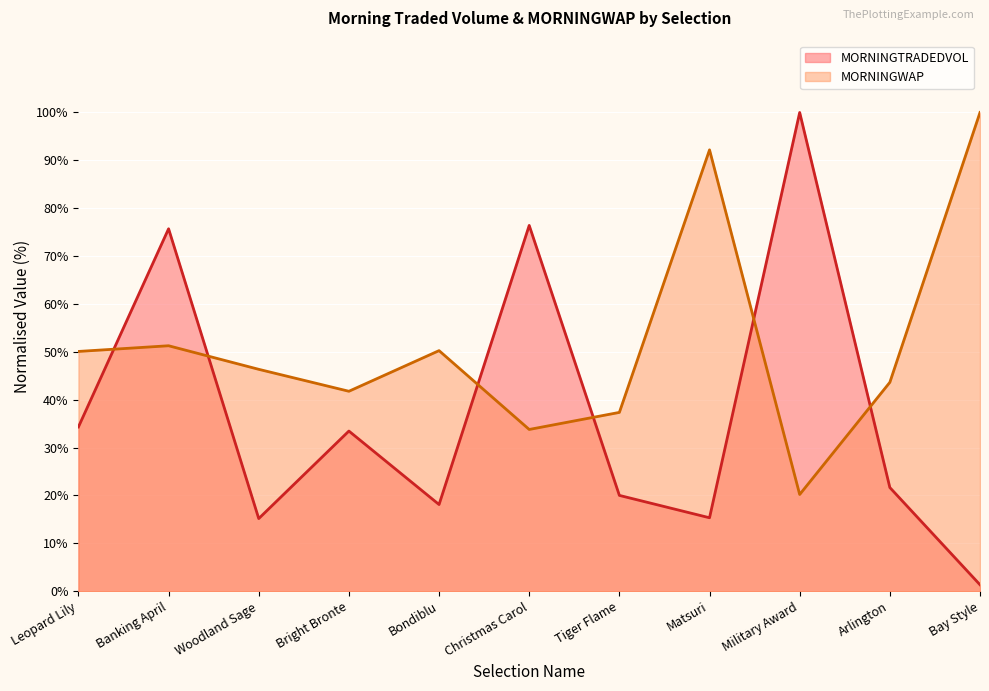

What is the difference between the MORNINGWAP values at Matsuri and Military Award?

72.0